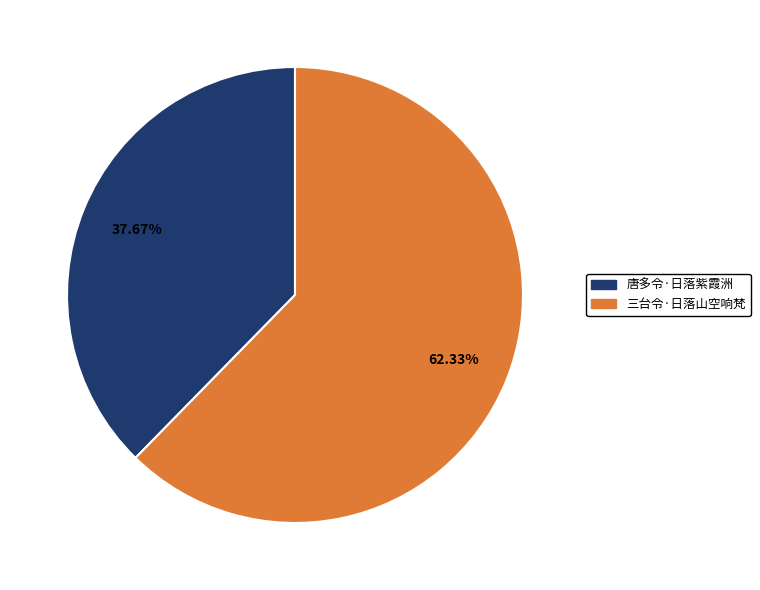

What is the majority slice?

三台令·日落山空响梵